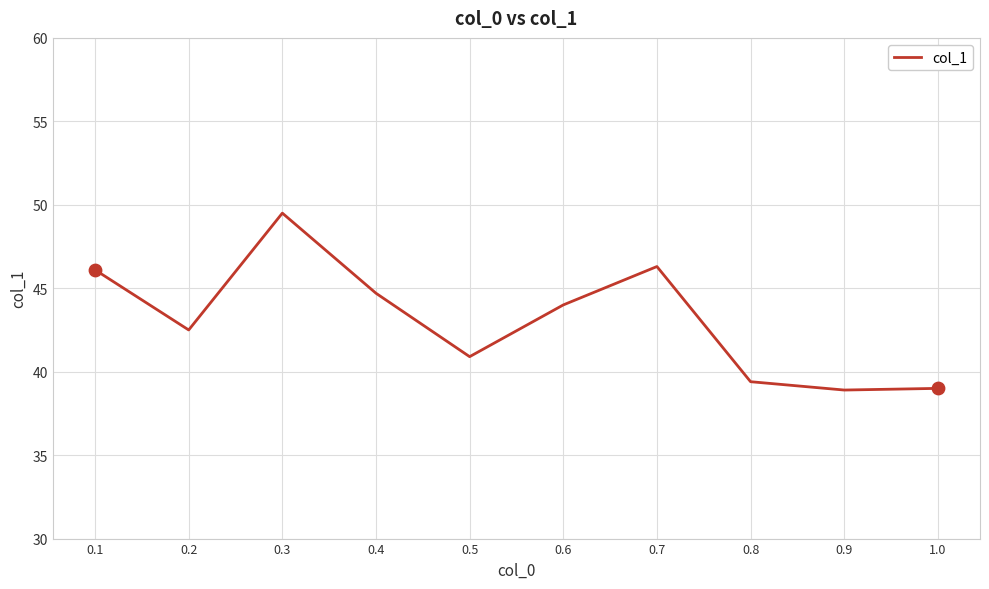

What is the change in value from 0.1 to 0.9?

-7.2